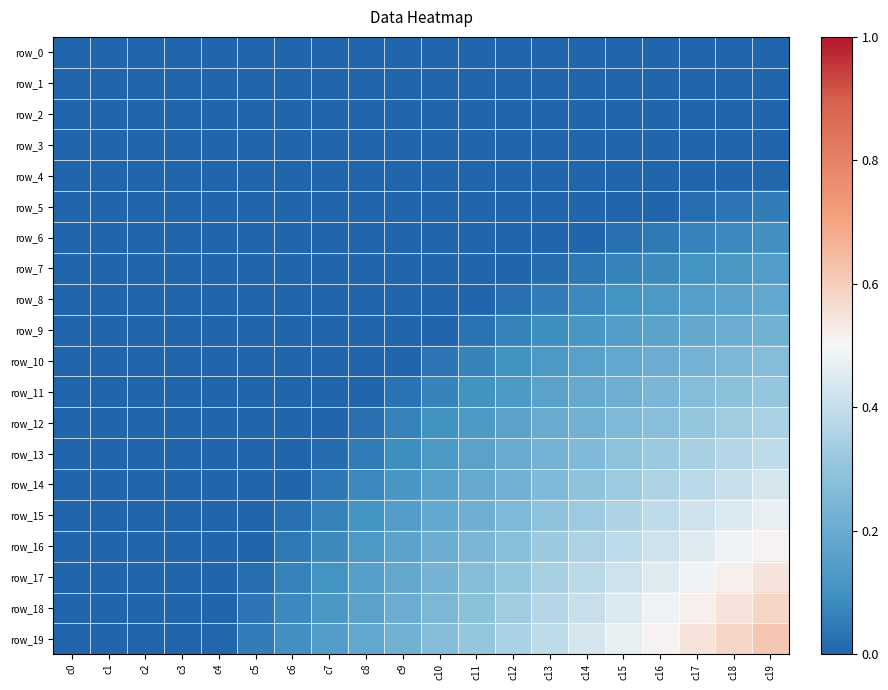

Is it true that row_10 equals 2500 at c6?

True